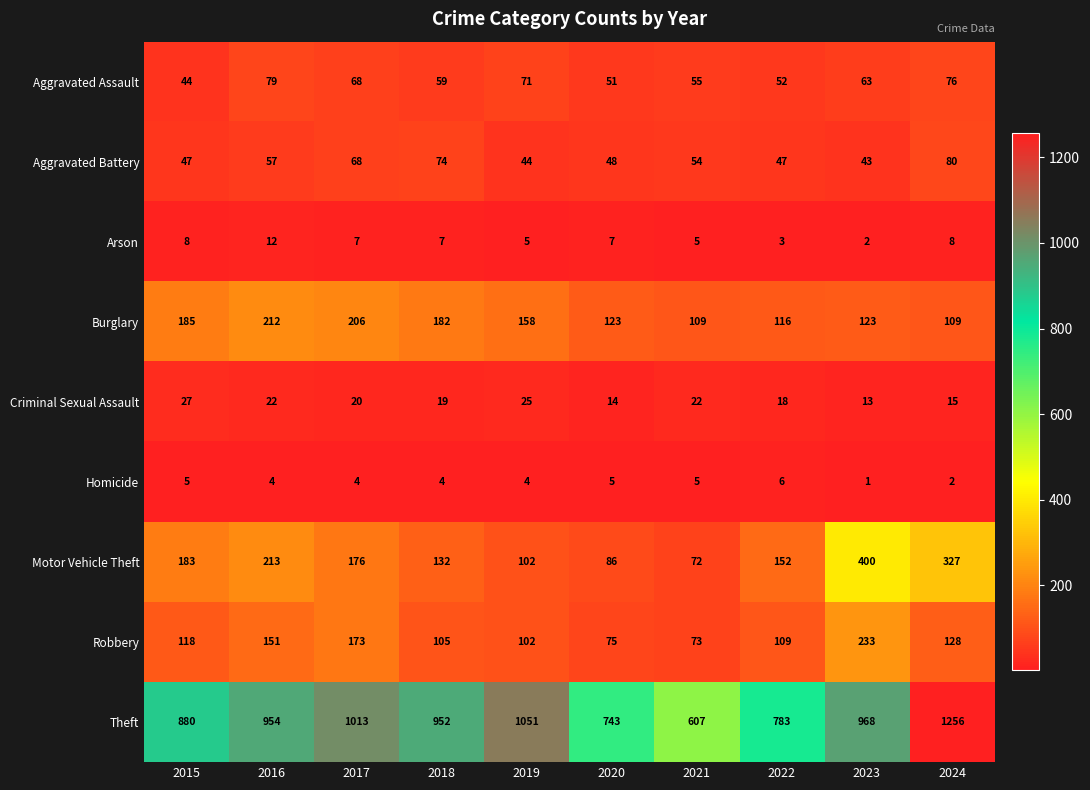

Is it true that Motor Vehicle Theft equals 532 at 2024?

False